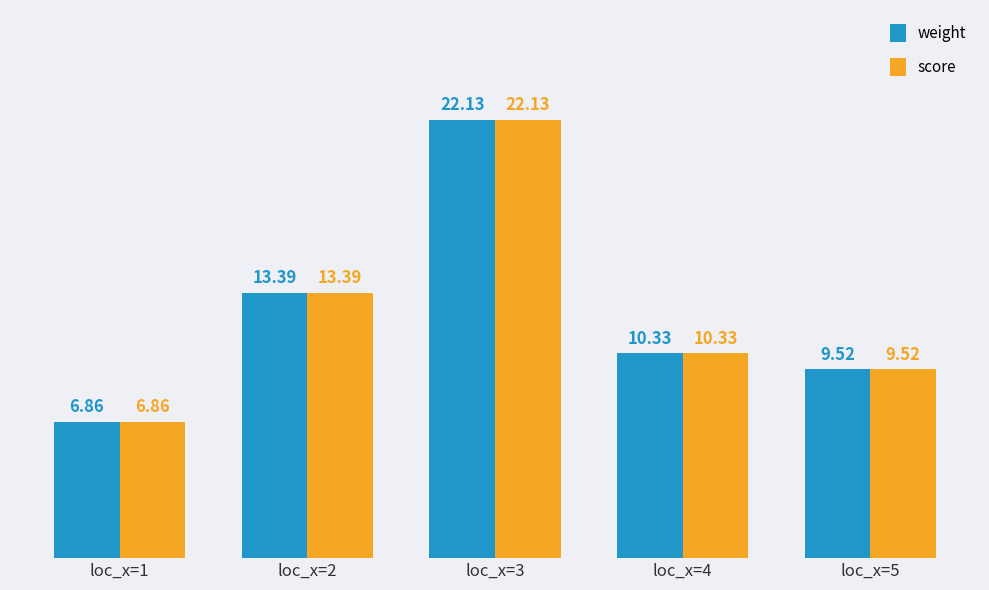

What is the sum of all score values?

62.2